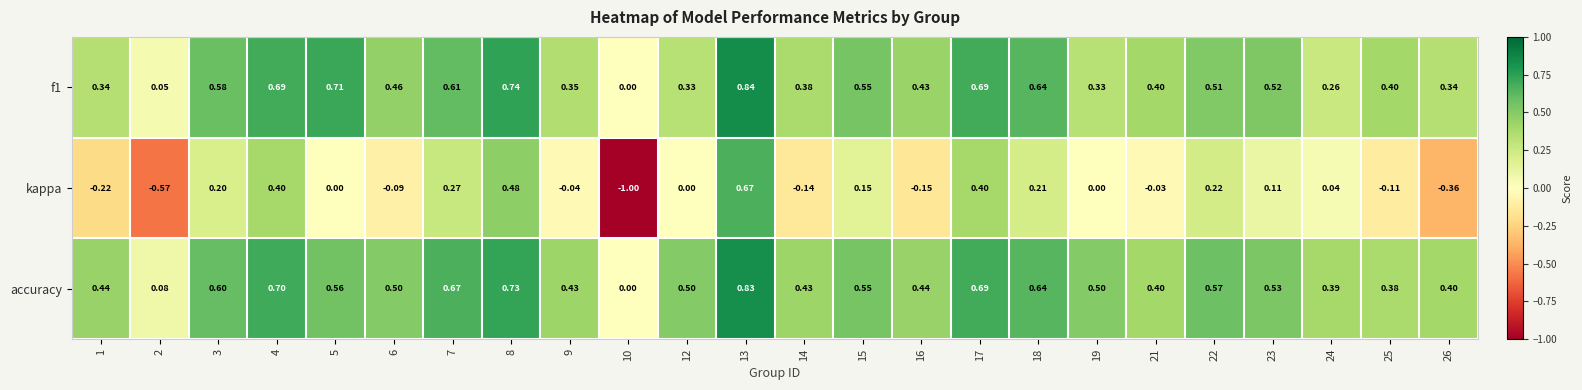

Which series has the largest total across all categories?

accuracy